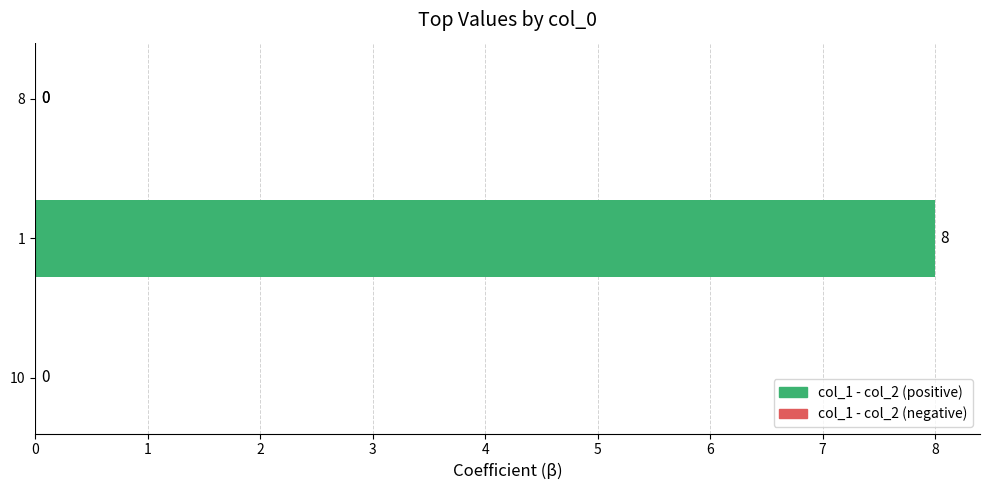

Are the bars grouped side by side (vs. stacked)?

No